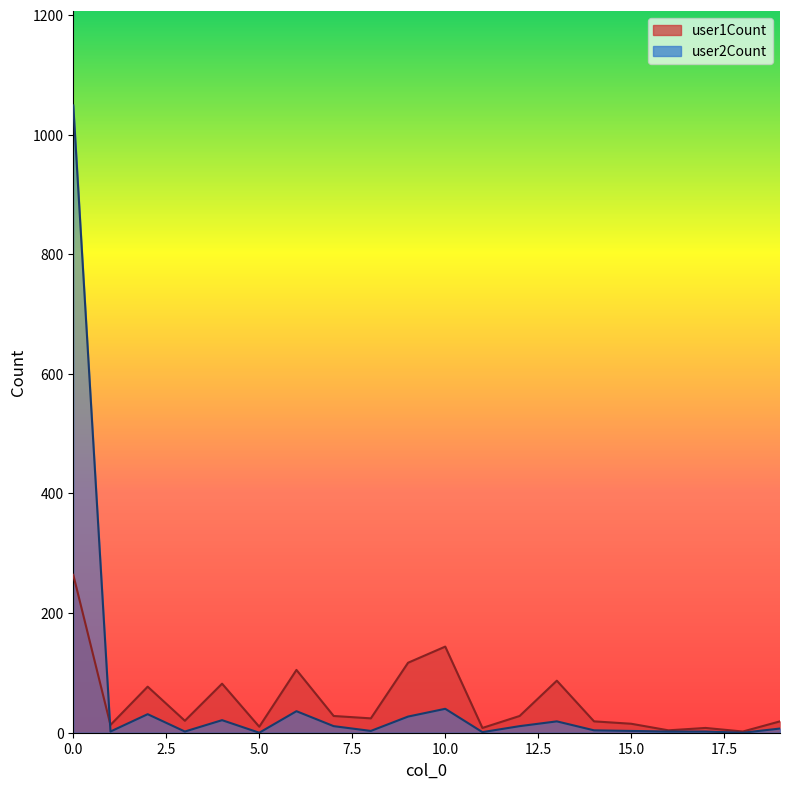

What is the difference between the maximum and minimum values in the user1Count series?

262